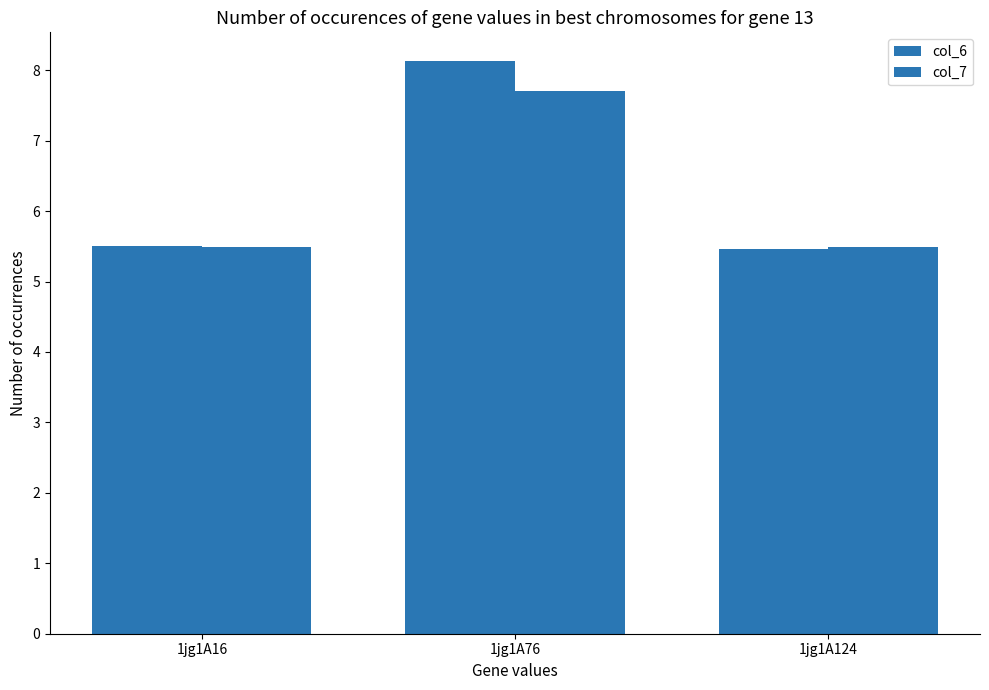

How many bars are there in total?

6